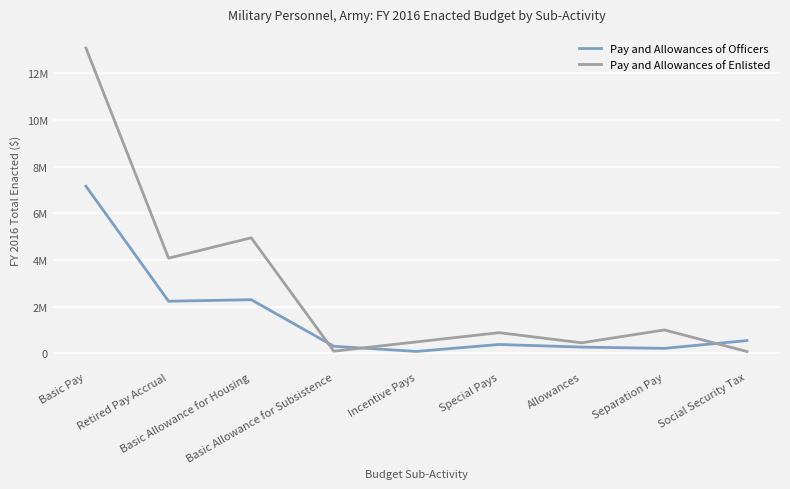

What is the difference between the maximum and second lowest values in the Pay and Allowances of Enlisted series?

12989114